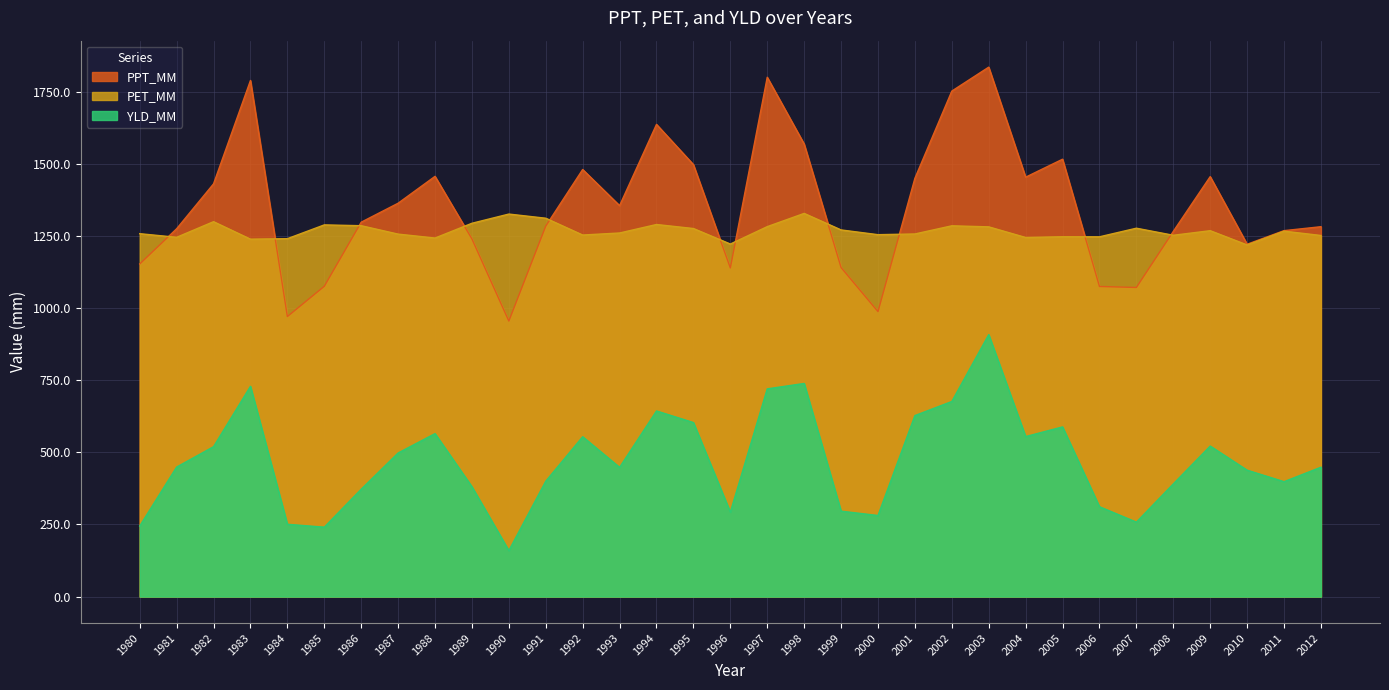

At which label does YLD_MM reach its minimum?

1990